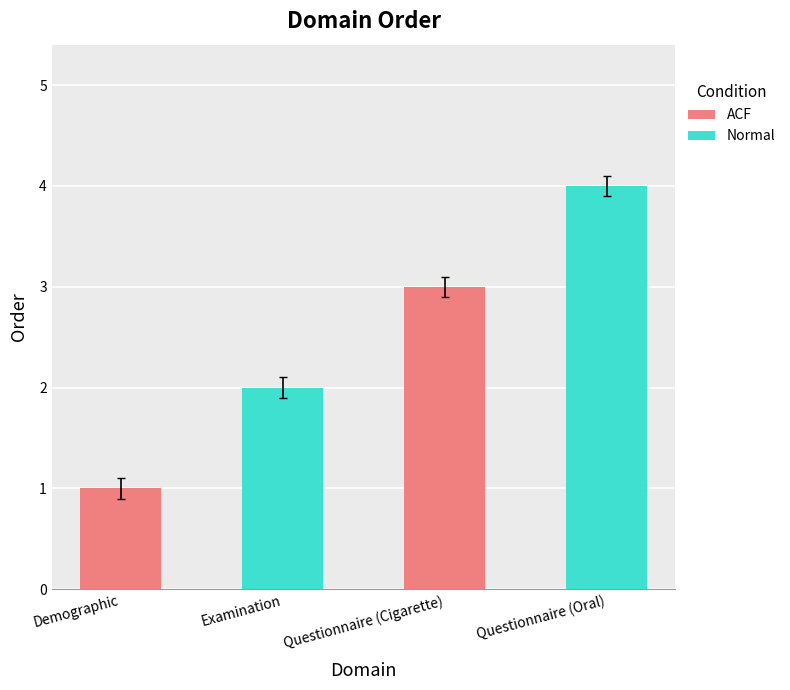

Reading left to right, extract all data points from this chart.

1	2	3	4